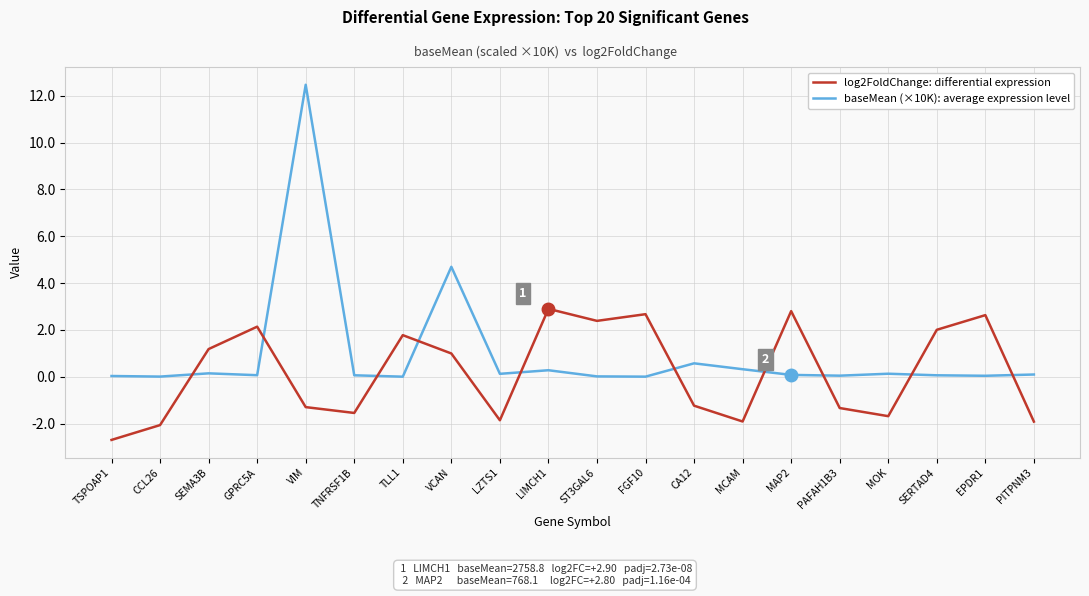

Which series has the largest range (max minus min)?

baseMean (×10K): average expression level